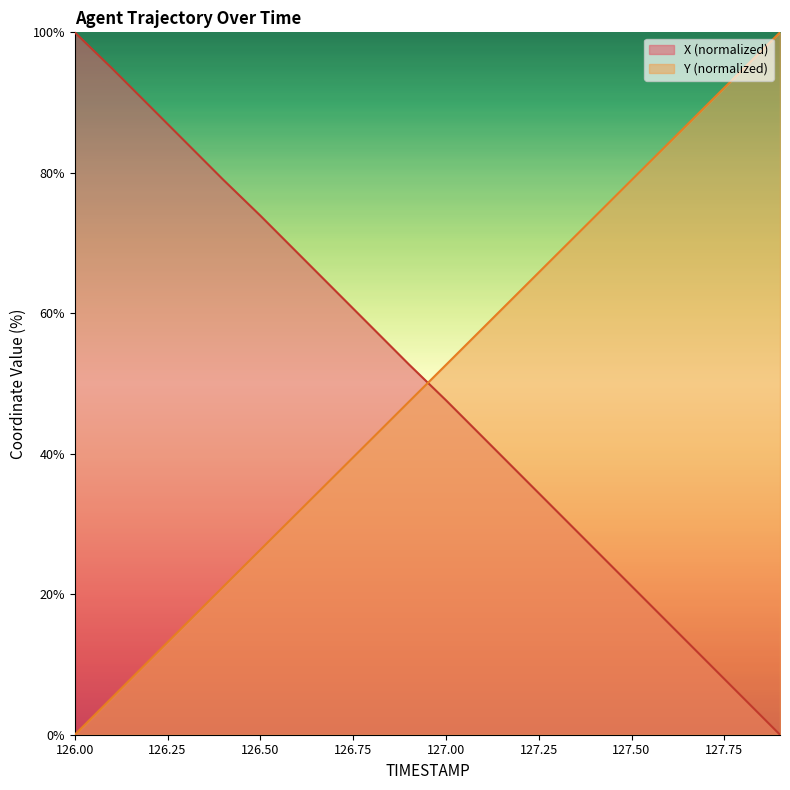

Does the chart have visible grid lines?

No